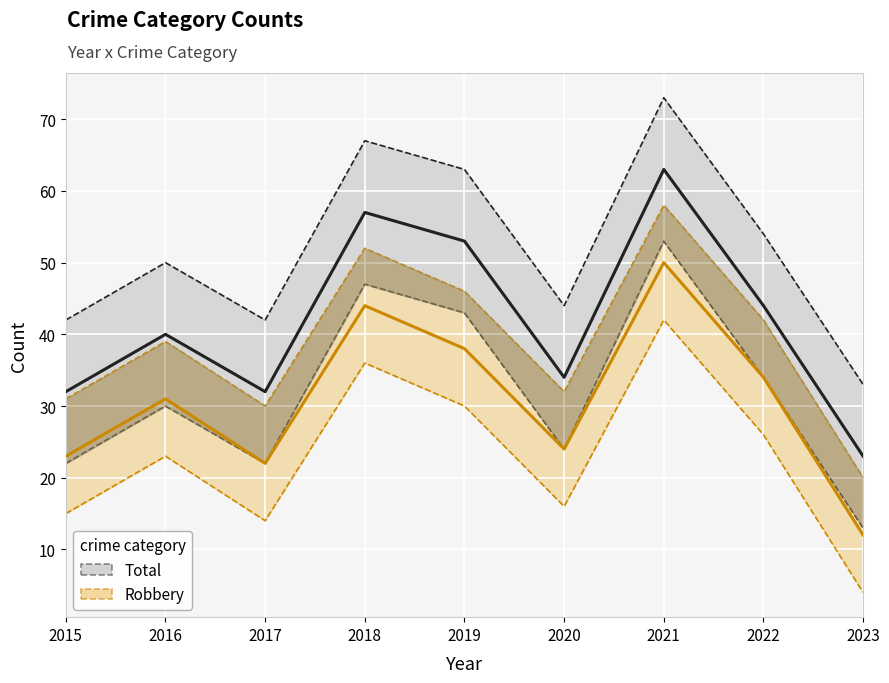

What is the value of the Total point at the 8th from the left?

44